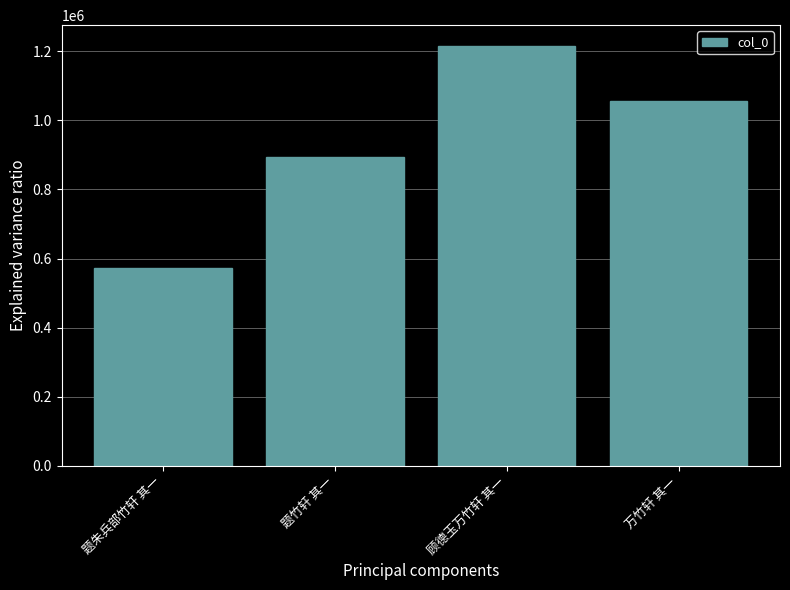

What is the label of the 4th bar from the left?

万竹轩 其一